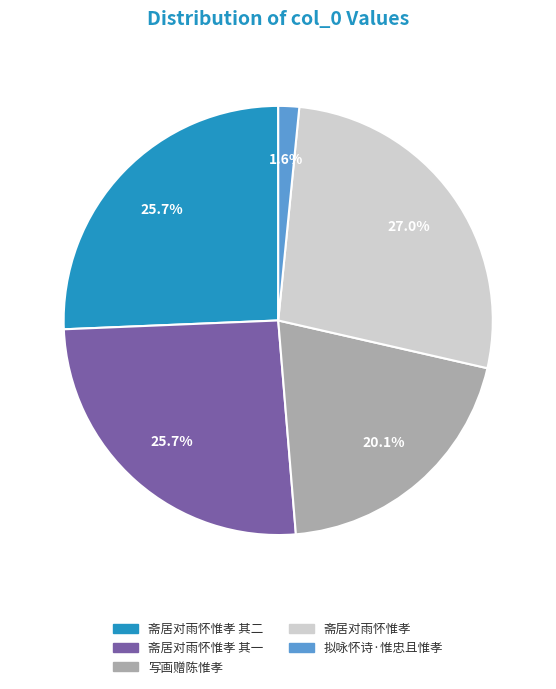

Which has a higher value, 写画赠陈惟孝 or 斋居对雨怀惟孝 其二?

斋居对雨怀惟孝 其二